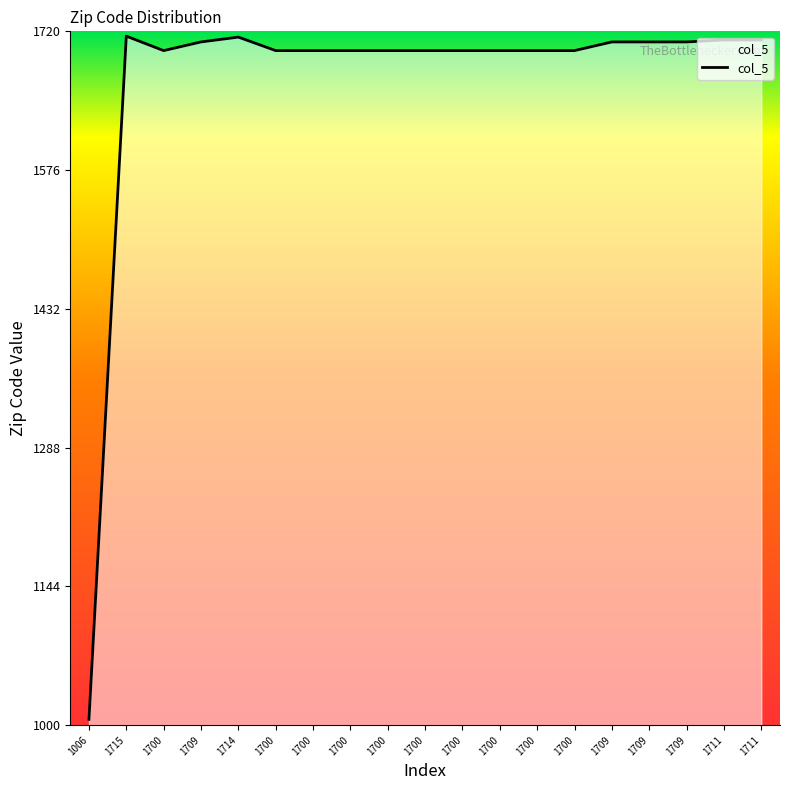

List the labels in order of value, largest first.

1715, 1714, 1711, 1711, 1709, 1709, 1709, 1709, 1700, 1700, 1700, 1700, 1700, 1700, 1700, 1700, 1700, 1700, 1006